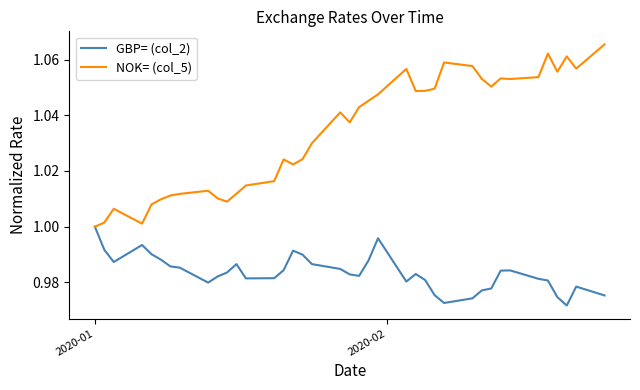

Which series has the widest spread of values?

NOK= (col_5)